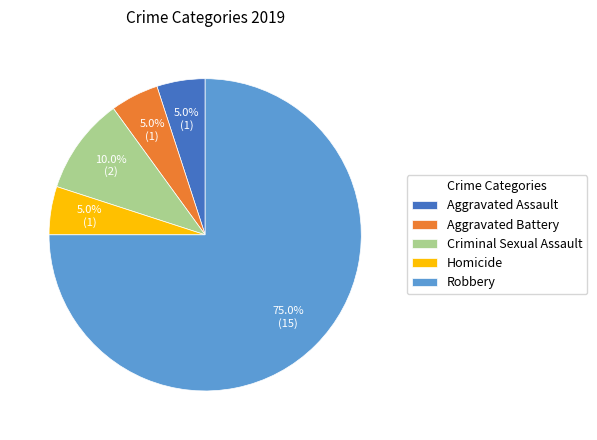

Combined, what portion of the pie is Aggravated Assault and Robbery?

80.0%